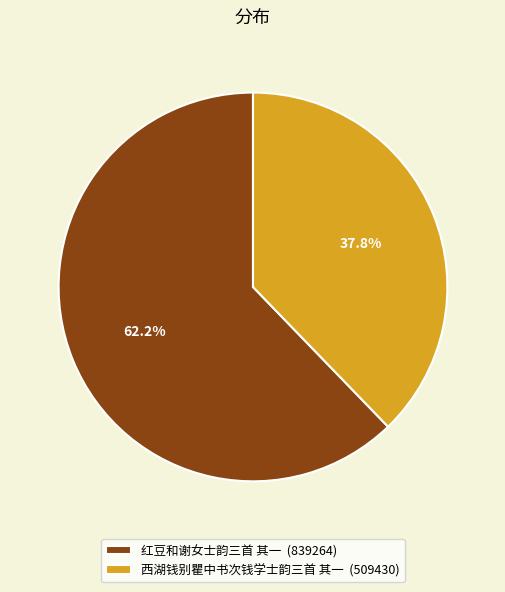

What is the largest slice in the pie chart?

红豆和谢女士韵三首 其一